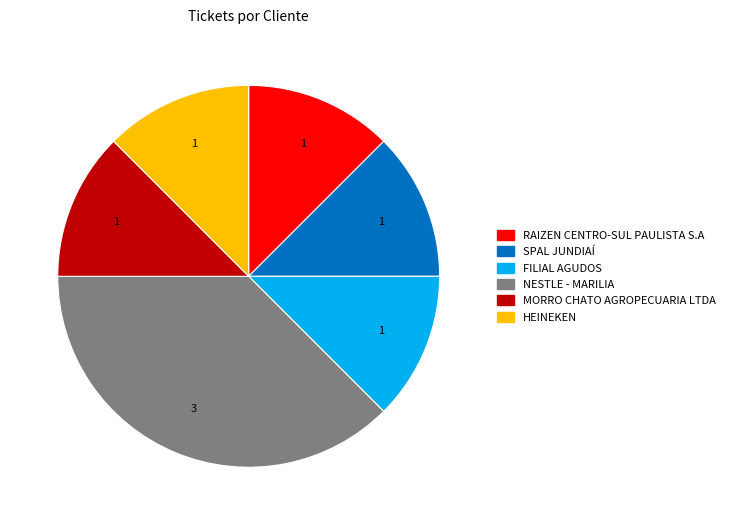

Does any single category account for the majority?

No